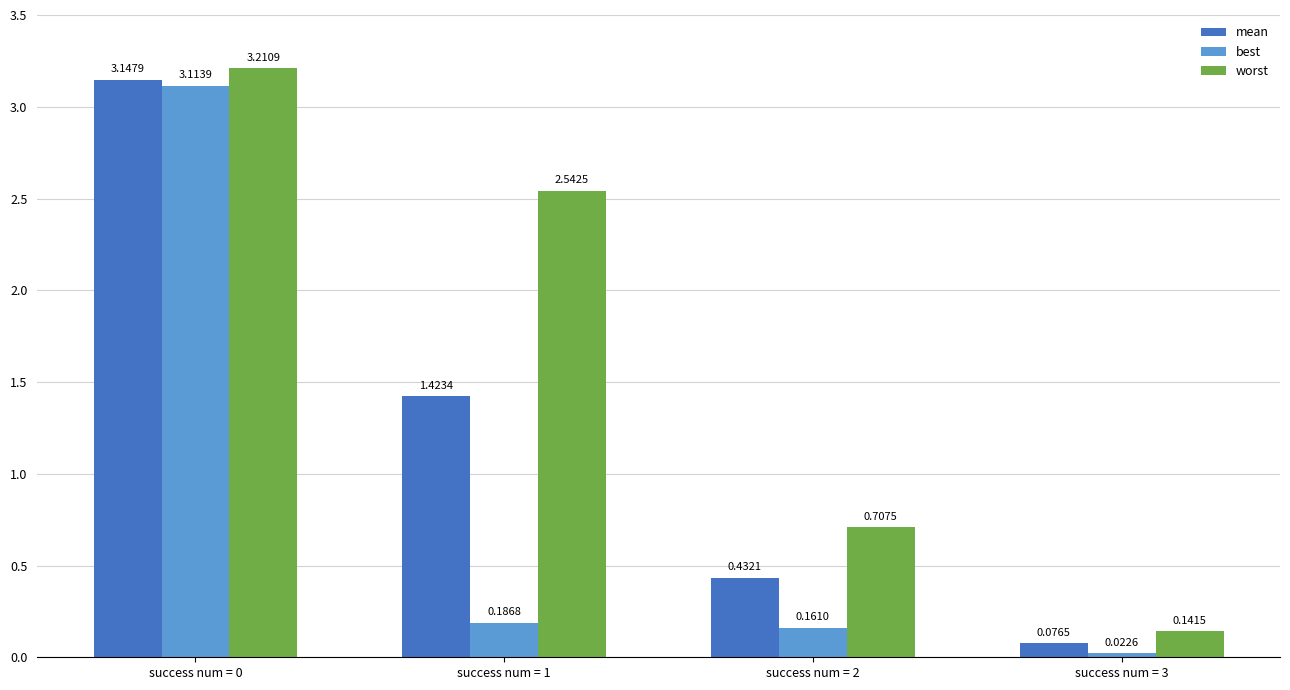

What is the average value of the mean series?

1.3